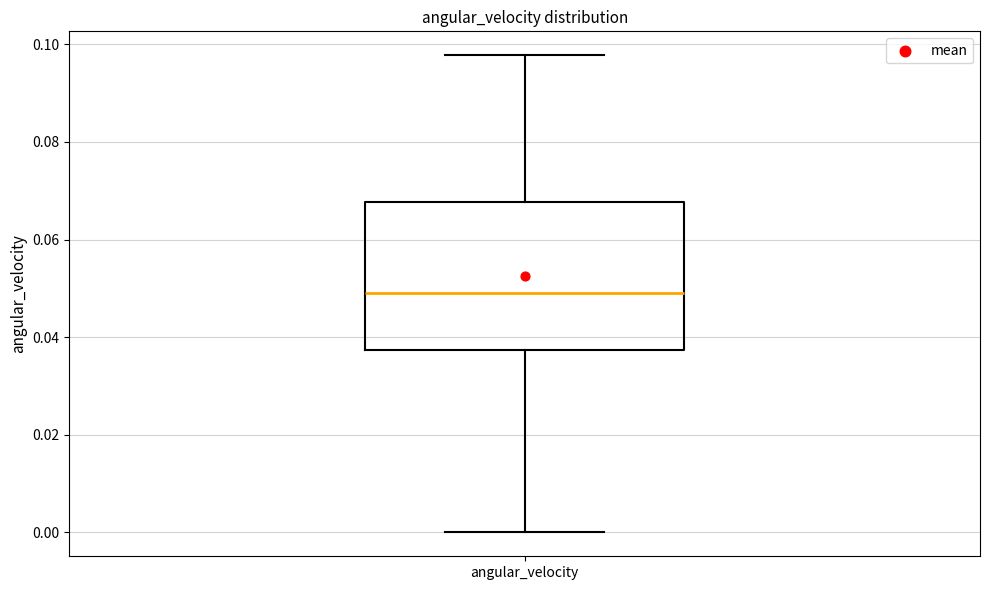

Read this box plot against the y-axis: the position of the median line, the range covered by the box, and the ends of both whiskers. The values are not printed on the chart, so give them approximately, as read against the axis.

median 0.050, box 0.038 to 0.068, whiskers 0.000 to 0.098